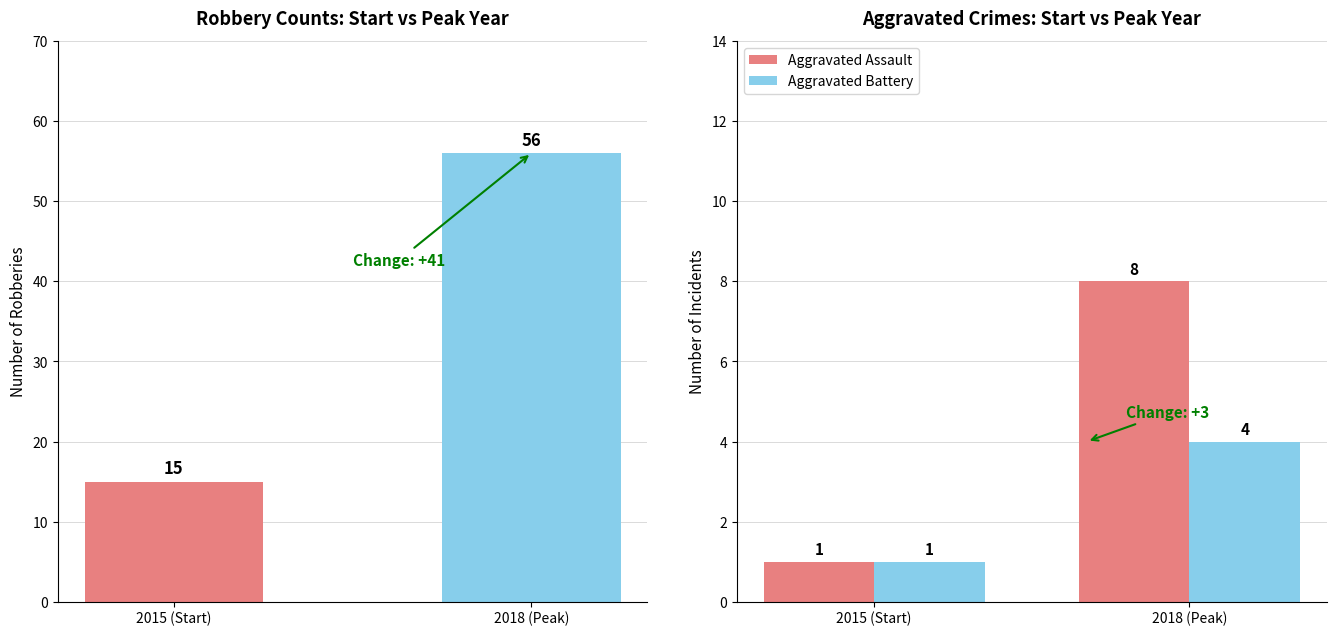

What is the sum of all Aggravated Battery values?

5